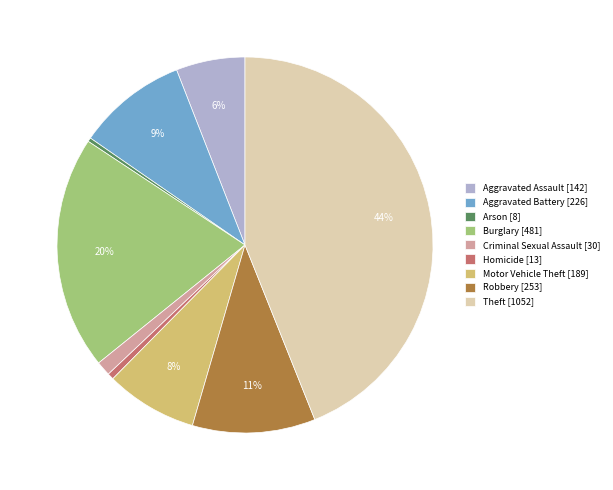

To the nearest percent, what is the average slice percentage?

11%